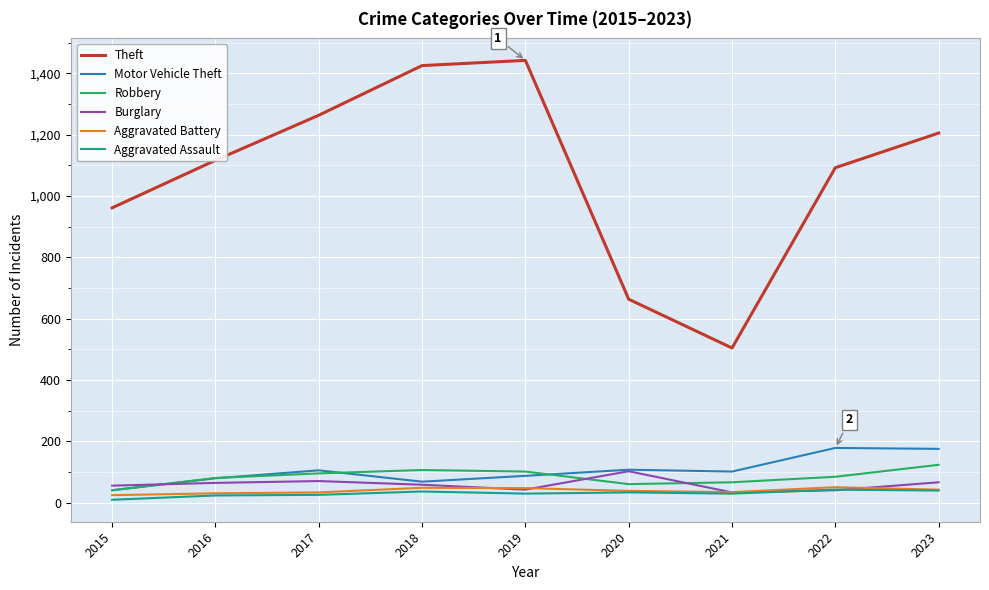

How many lines are shown in the chart?

6